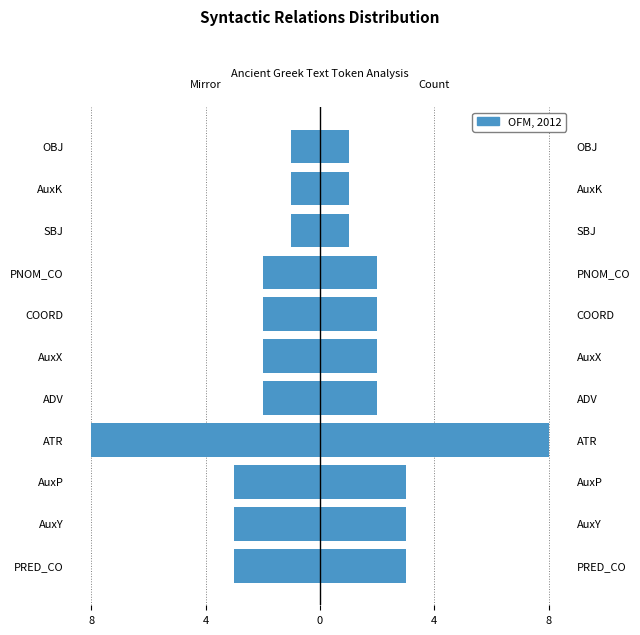

What is the difference between the highest and lowest values at 8?

6